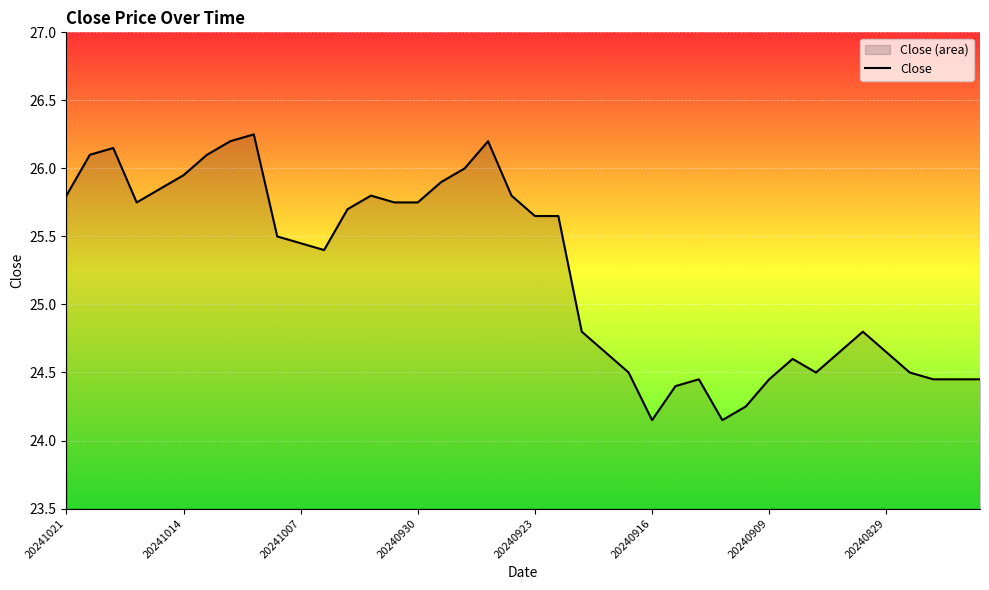

At which label does the data first exceed 25?

20241021